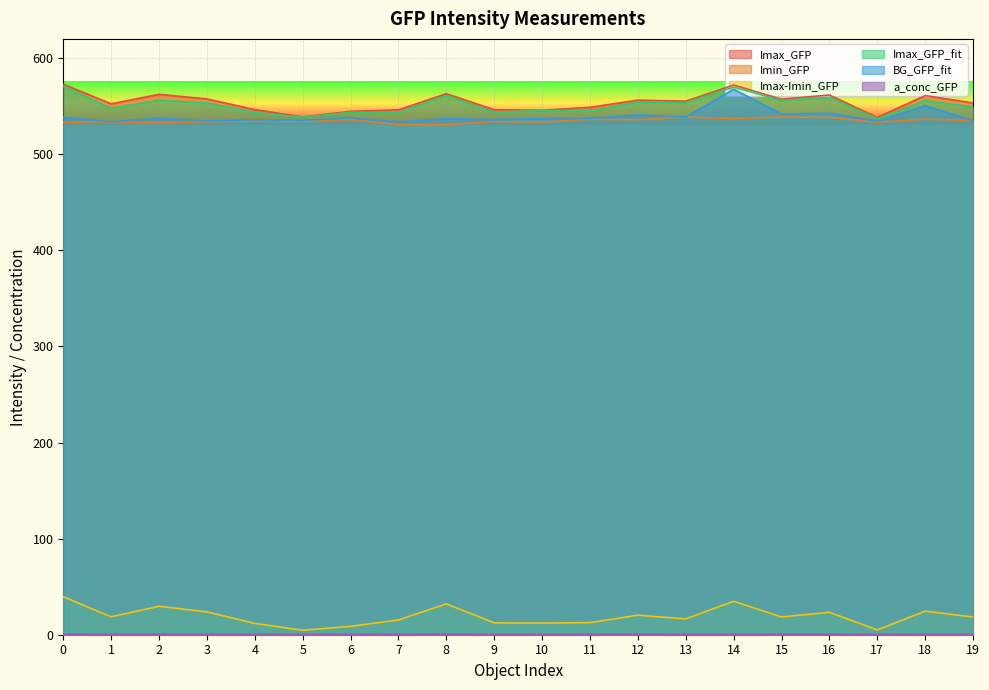

How many data points in BG_GFP_fit are above 537?

12